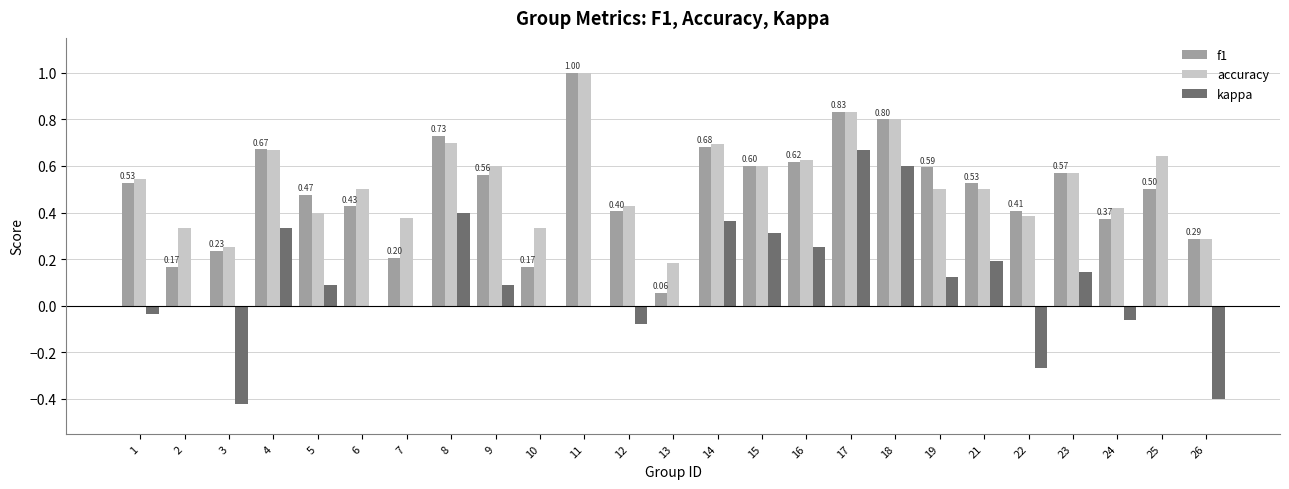

The f1 series shows 0.4 at 9. True or false?

False